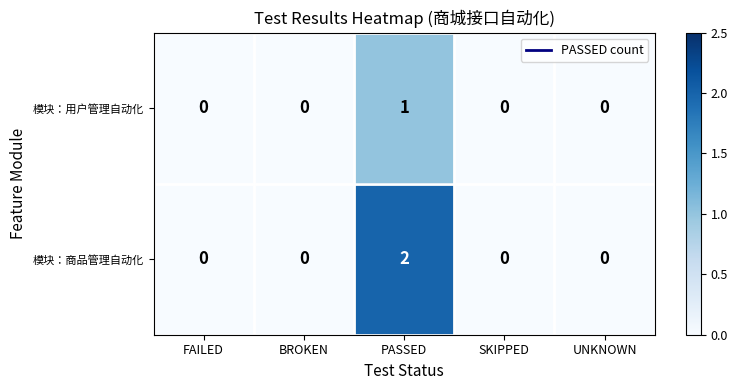

List the series in order of their overall mean, highest first.

模块：商品管理自动化, 模块：用户管理自动化